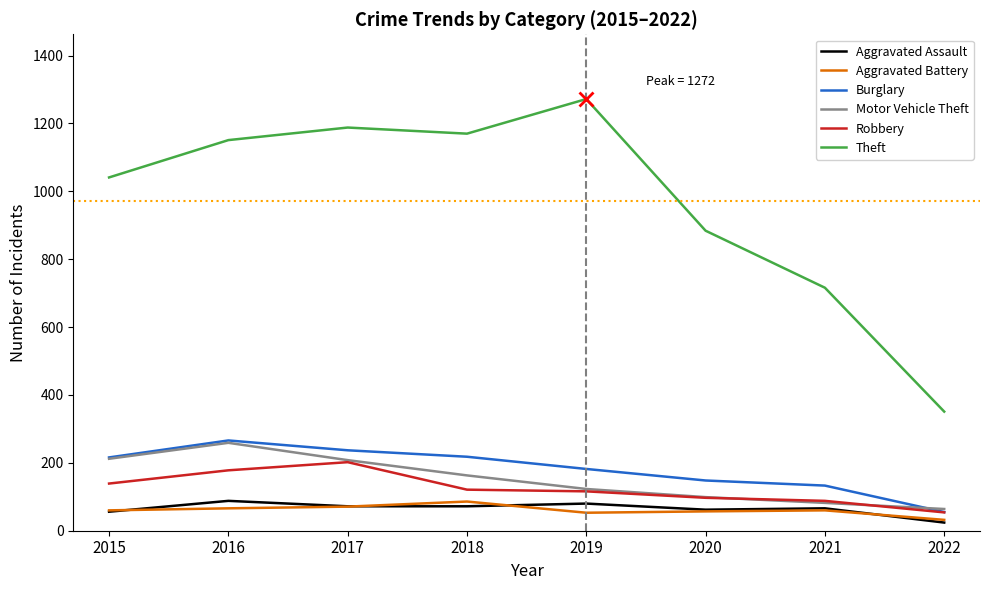

What are all the series names shown in the legend?

Aggravated Assault, Aggravated Battery, Burglary, Motor Vehicle Theft, Robbery, Theft